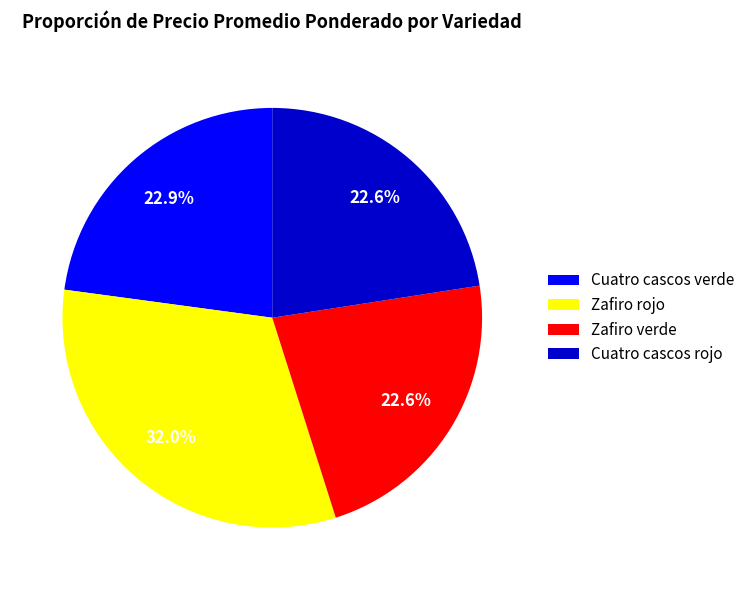

Which slice is the largest?

Zafiro rojo